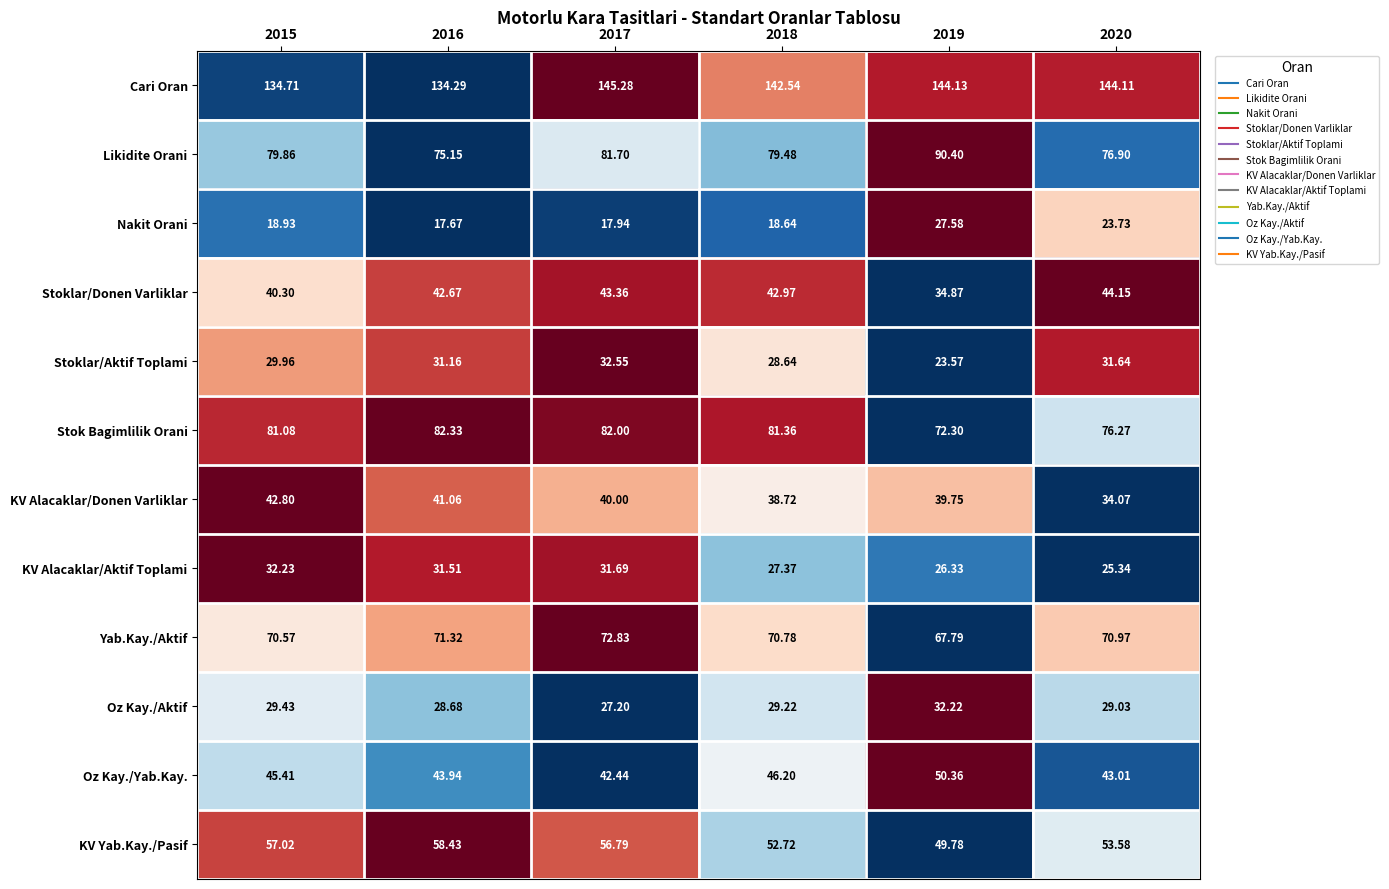

What is the difference between the highest and lowest values at 2019?

120.6